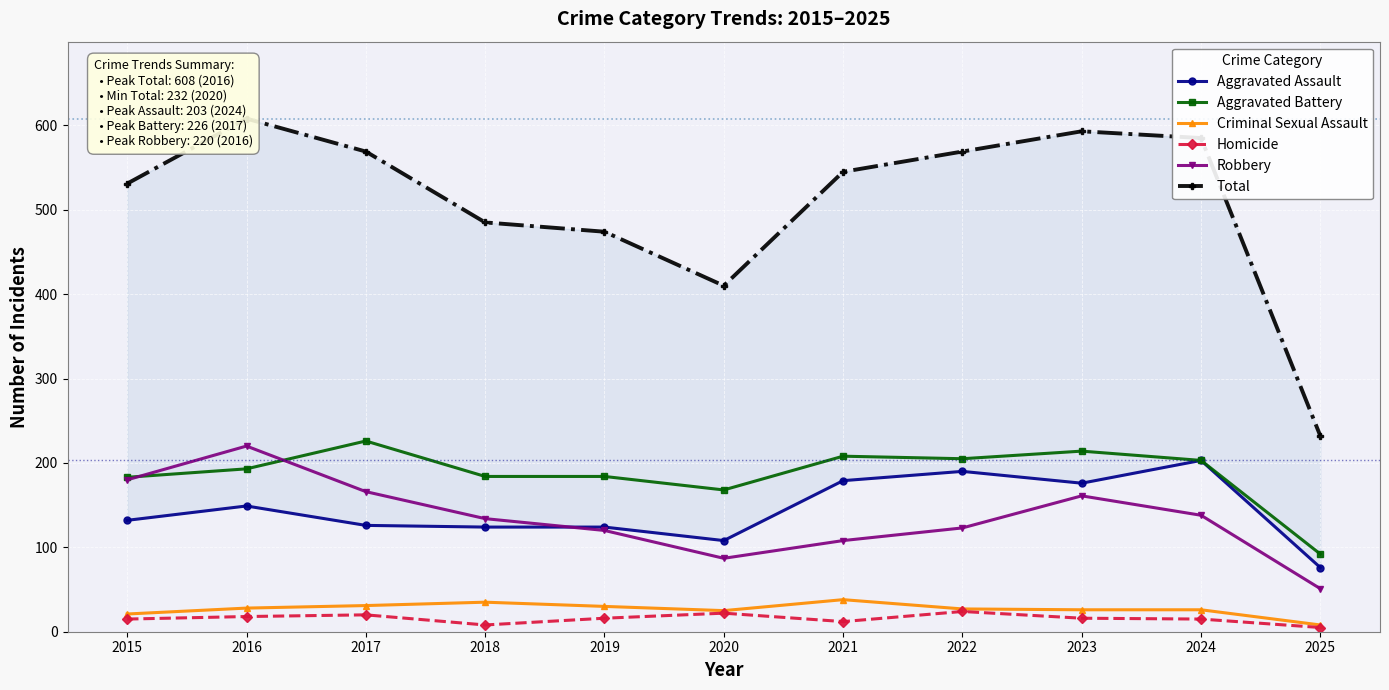

What is the difference between the second highest and second lowest values in the Aggravated Assault series?

82